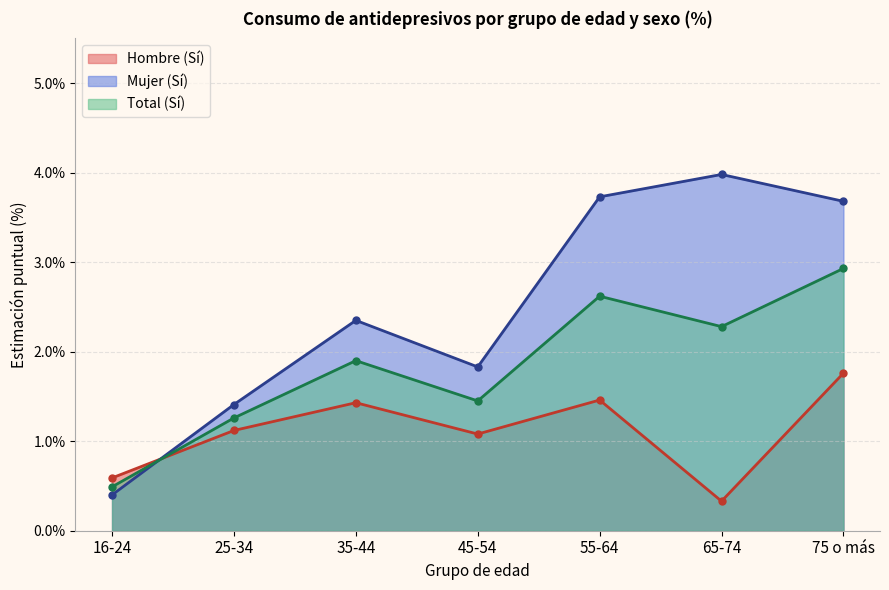

How many intersections are there between Mujer (Sí) and Total (Sí)?

1